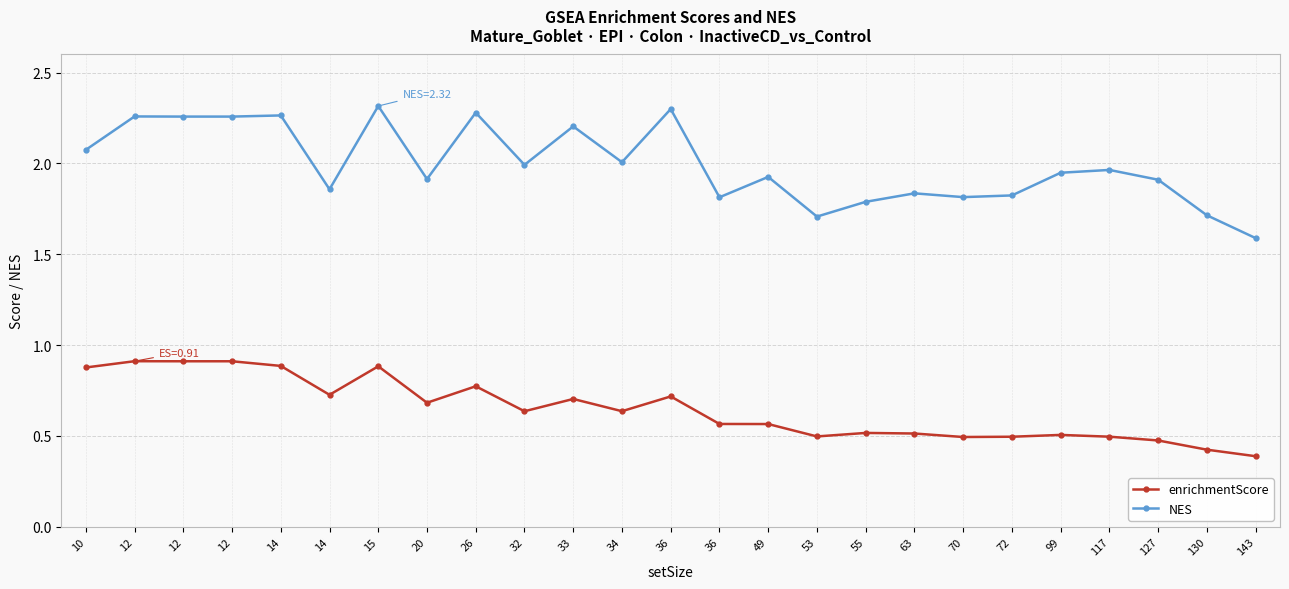

How many lines are shown in the chart?

2